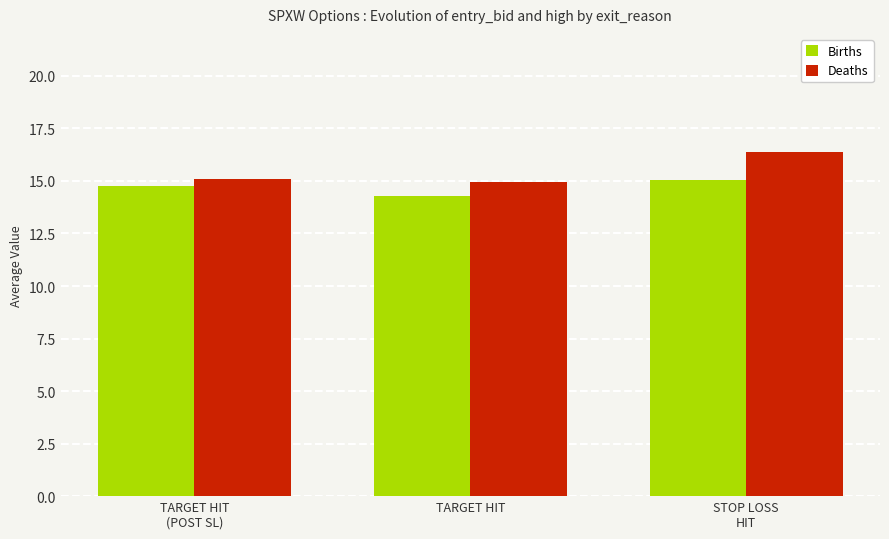

What is the smallest value displayed?

14.3